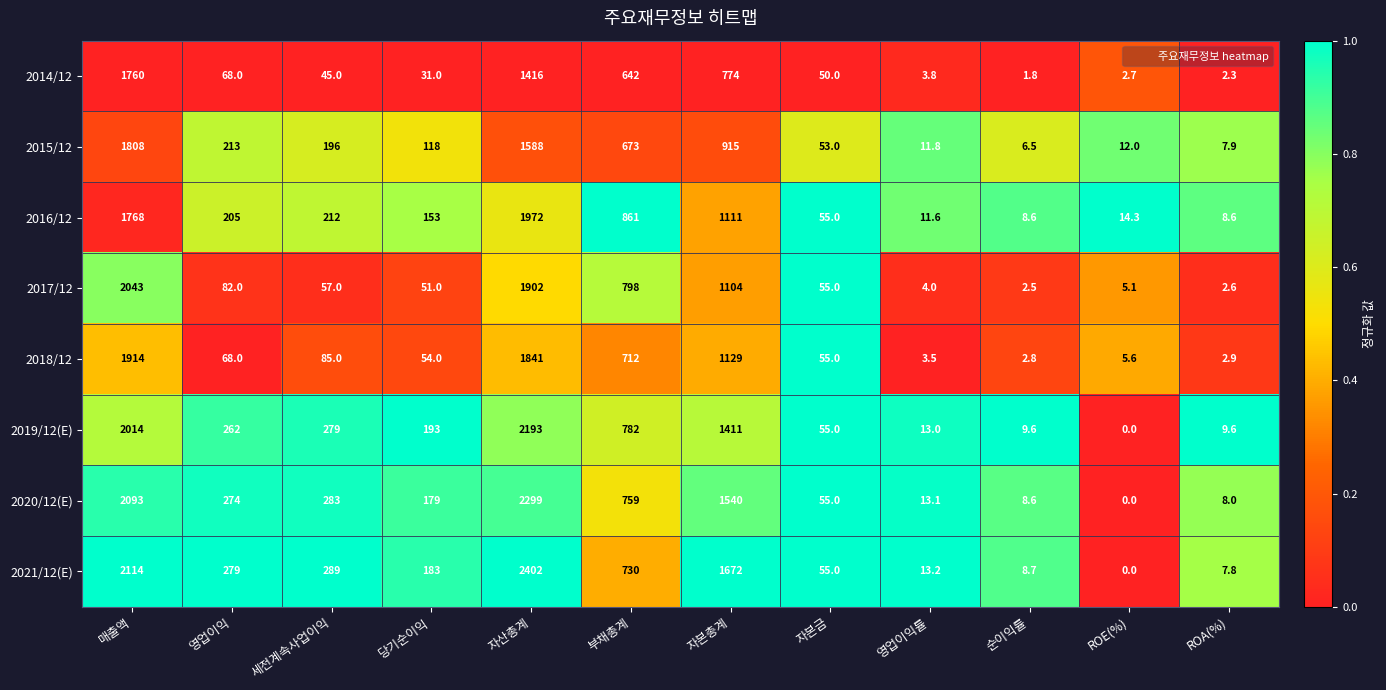

What is the average value of the 2016/12 series?

531.7